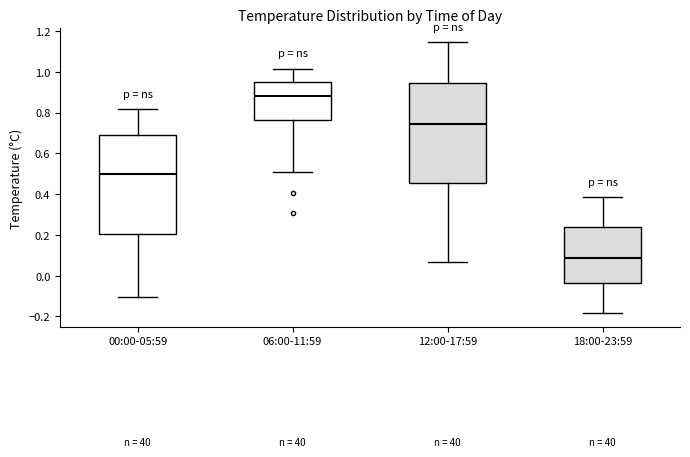

Which box has the highest median line?

06:00-11:59